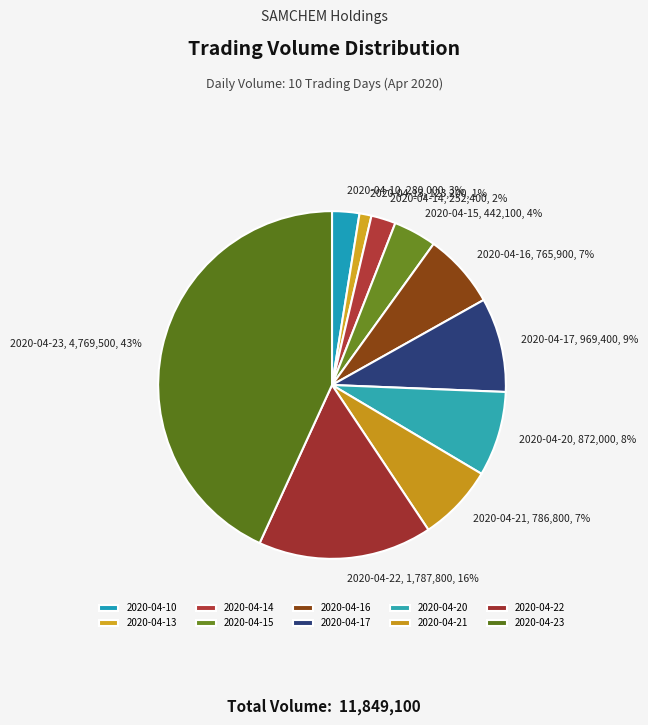

To the nearest percent, what is the difference between the 2020-04-22 and 2020-04-17 slice percentages?

7%